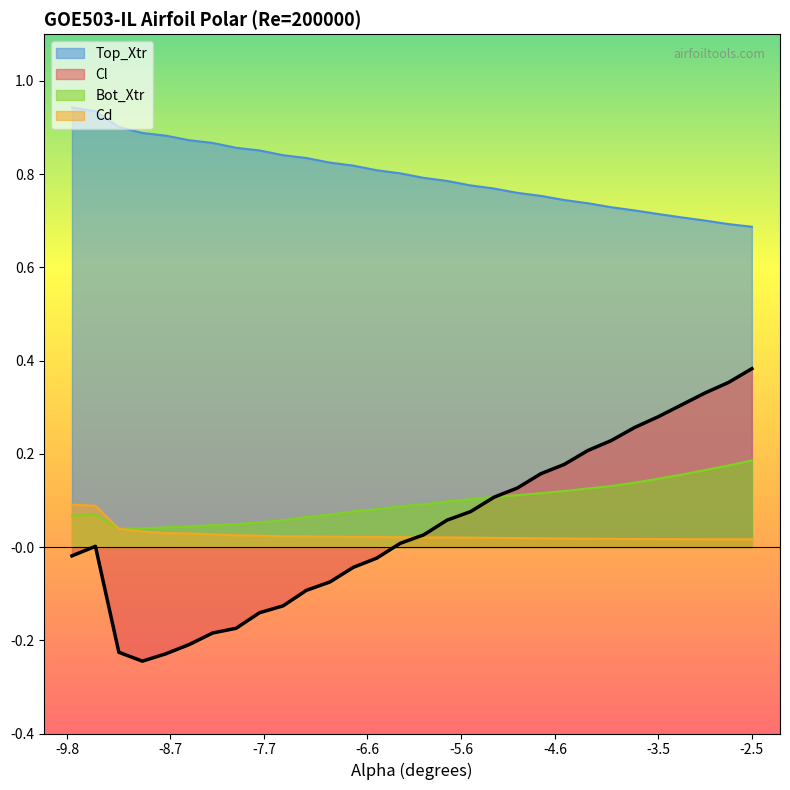

How many lines are shown in the chart?

4